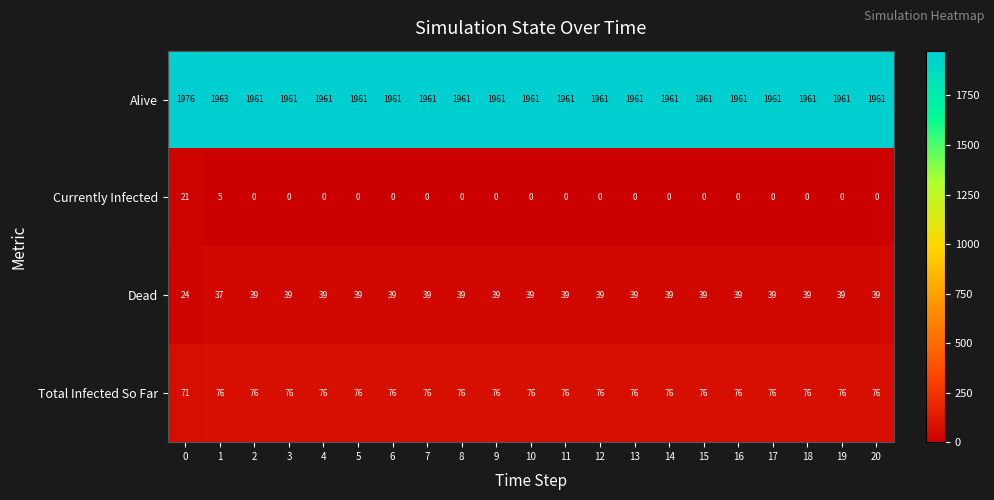

What is the total value across all series at 16?

2076